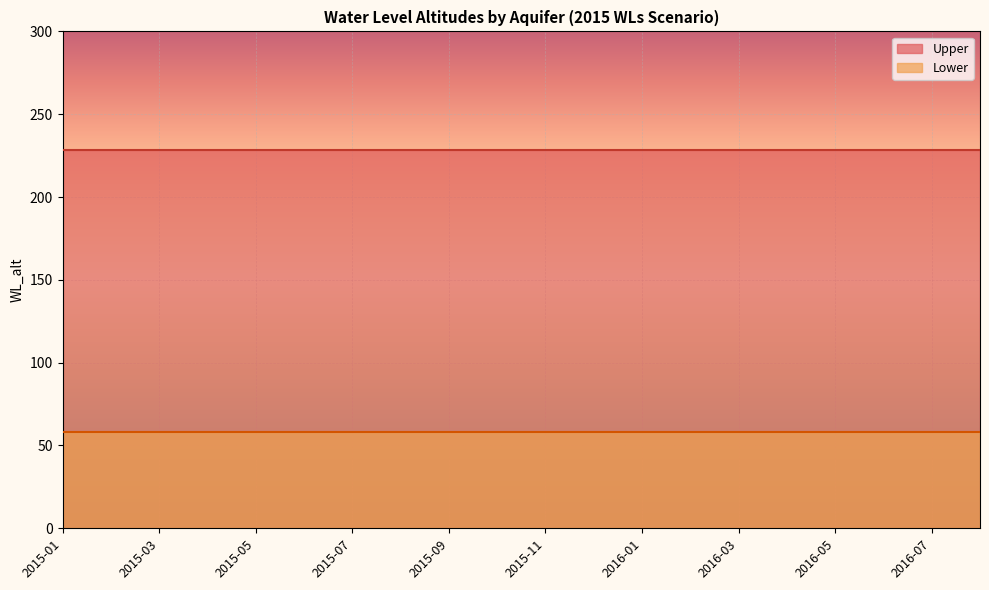

What is the difference between the highest and lowest values at 2015-10?

170.4